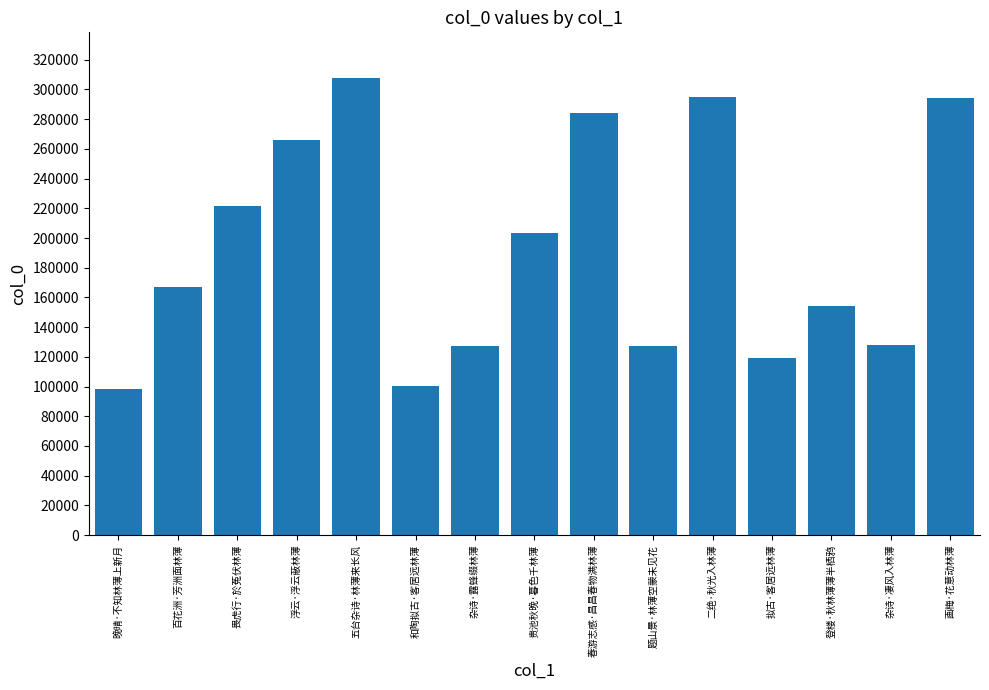

What is the sum of all values?

2893863